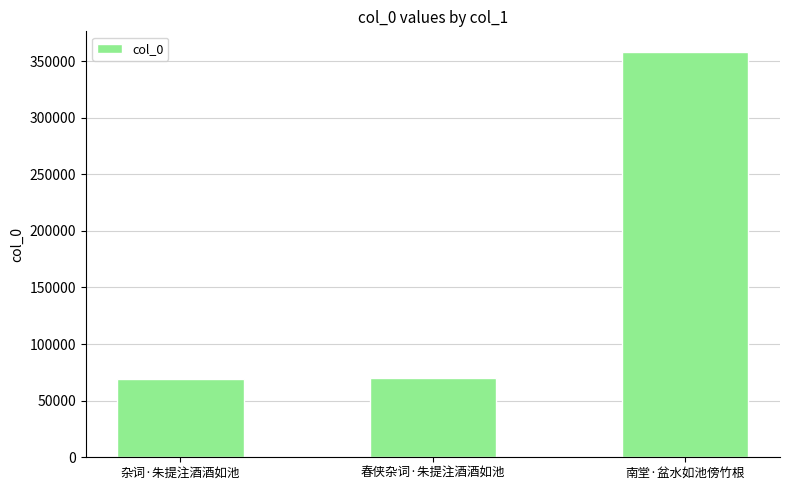

True or false: the data shows 69376 at 杂词·朱提注酒酒如池.

True